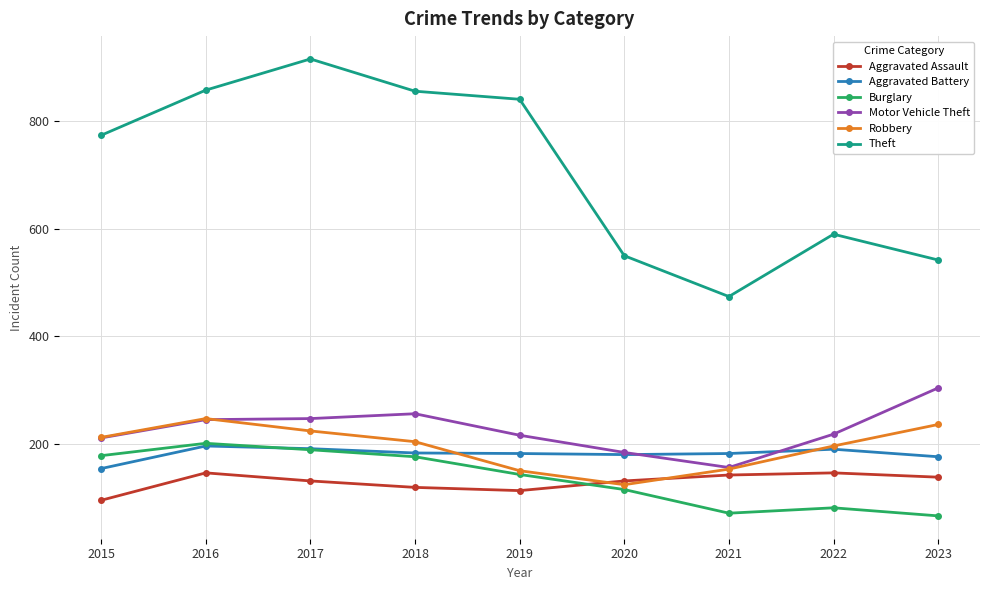

Which series has the largest range (max minus min)?

Theft